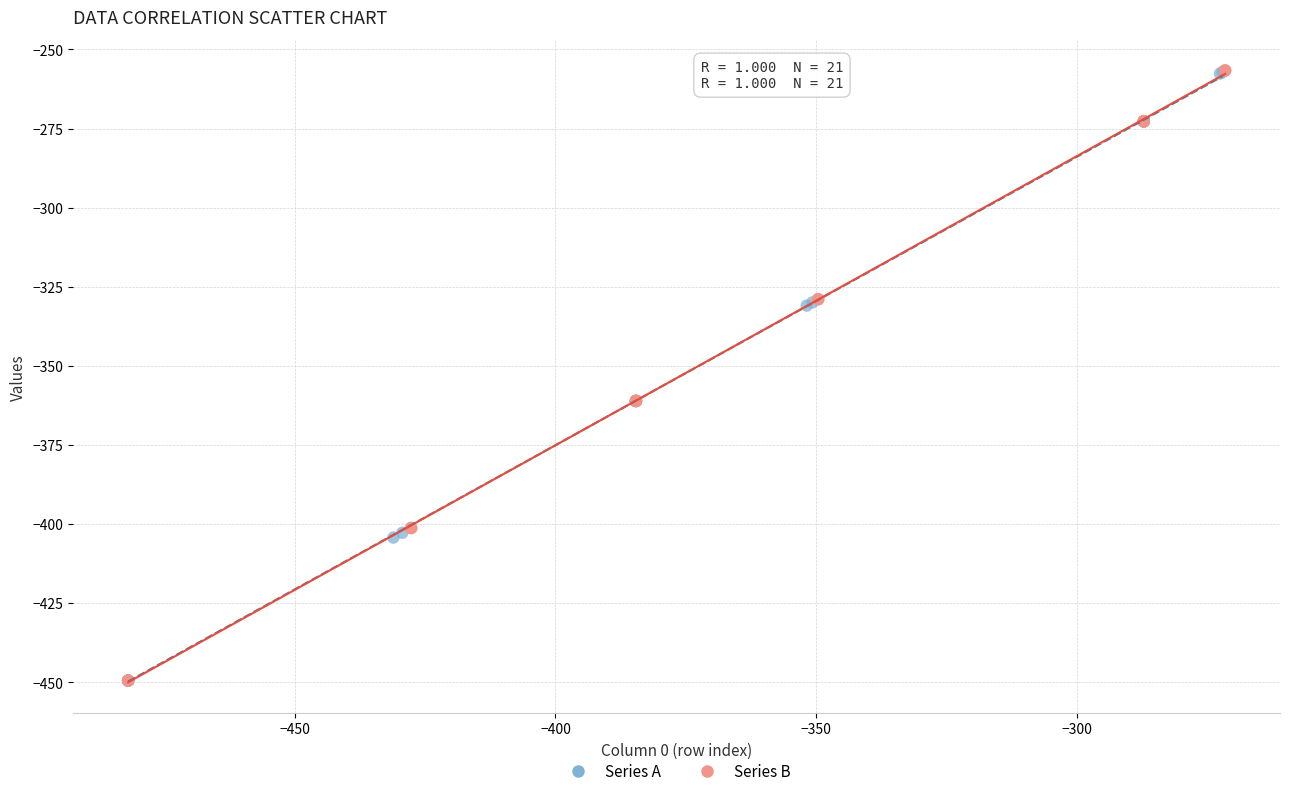

What are all the series names shown in the legend?

Series A, Series B